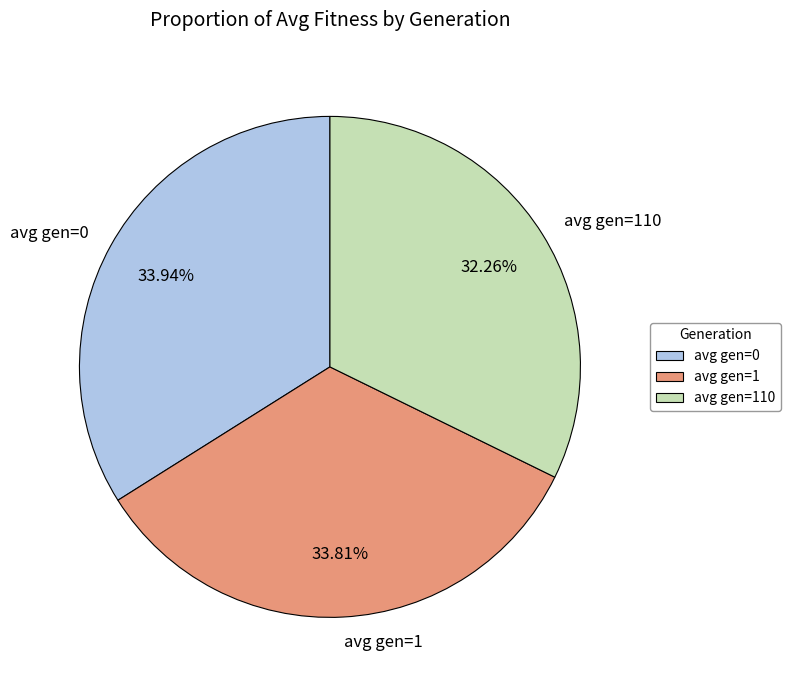

What percentage is the avg gen=0 slice, to the nearest percent?

34%